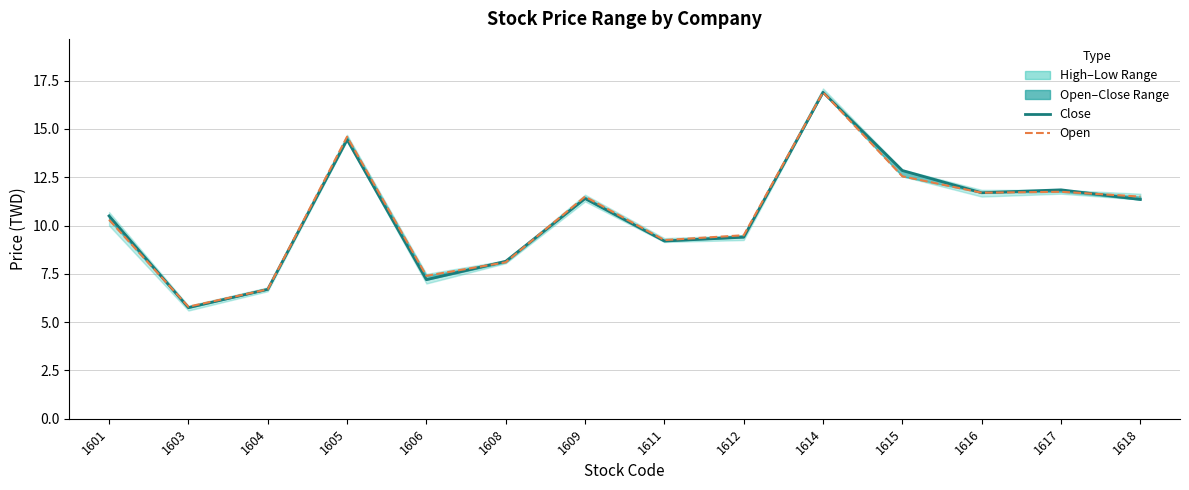

What is the total value across all series at 1608?

16.2